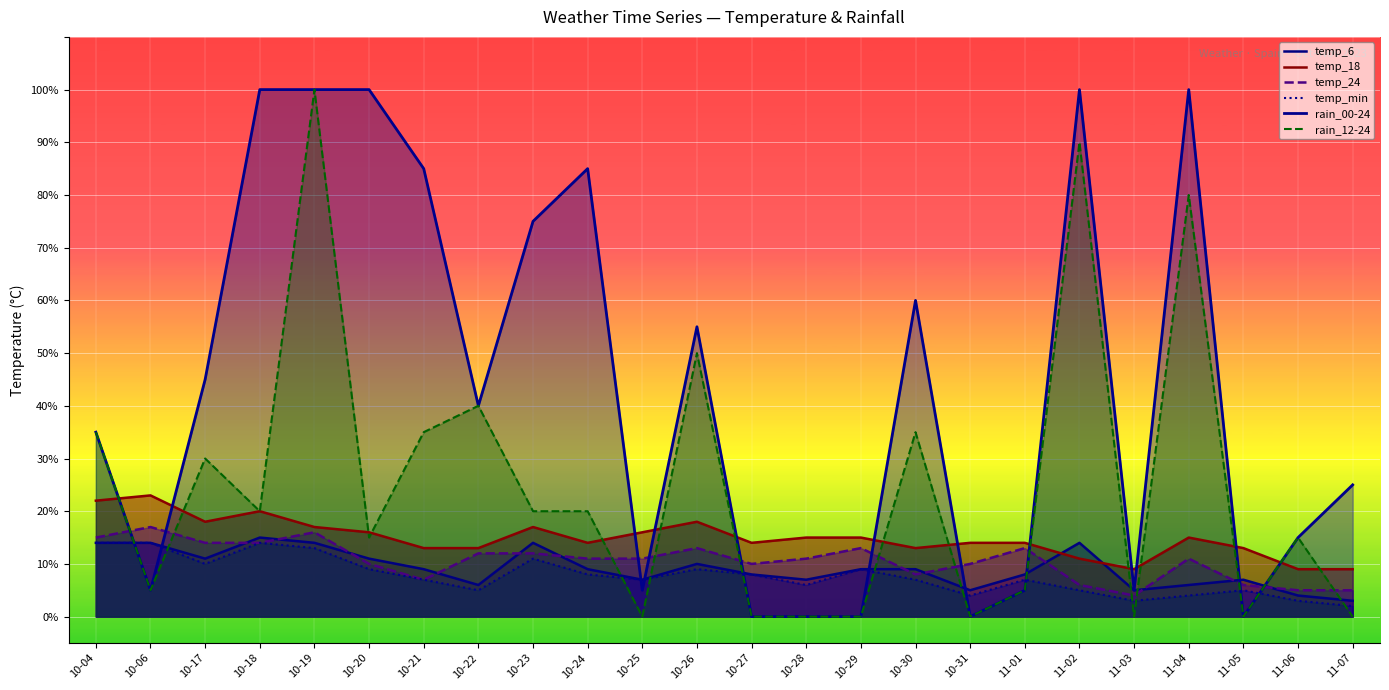

What are all the series names shown in the legend?

temp_6, temp_18, temp_24, temp_min, rain_00-24, rain_12-24